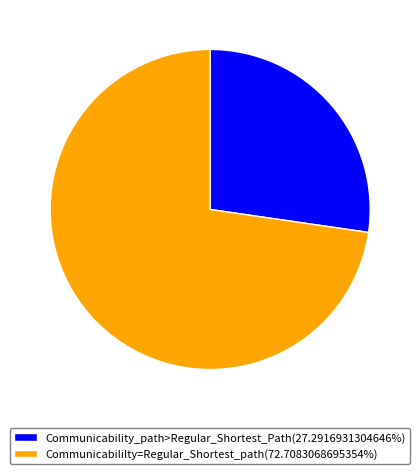

Does Communicability_path>Regular_Shortest_Path(27.2916931304646%) account for over 50% of the chart?

No